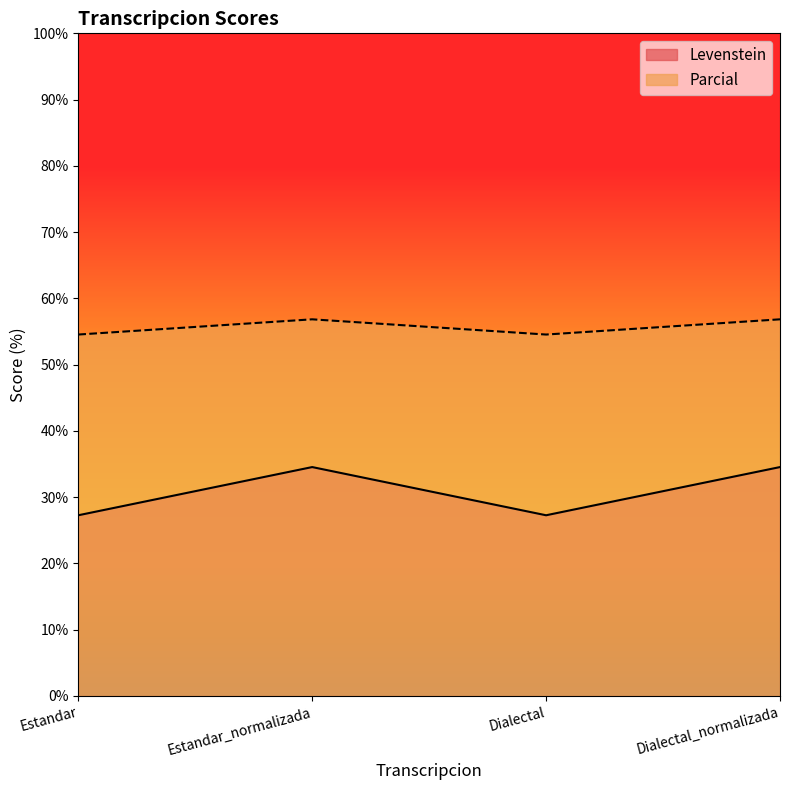

Is the value of Levenstein at Estandar greater than the value of Parcial at Estandar_normalizada?

No